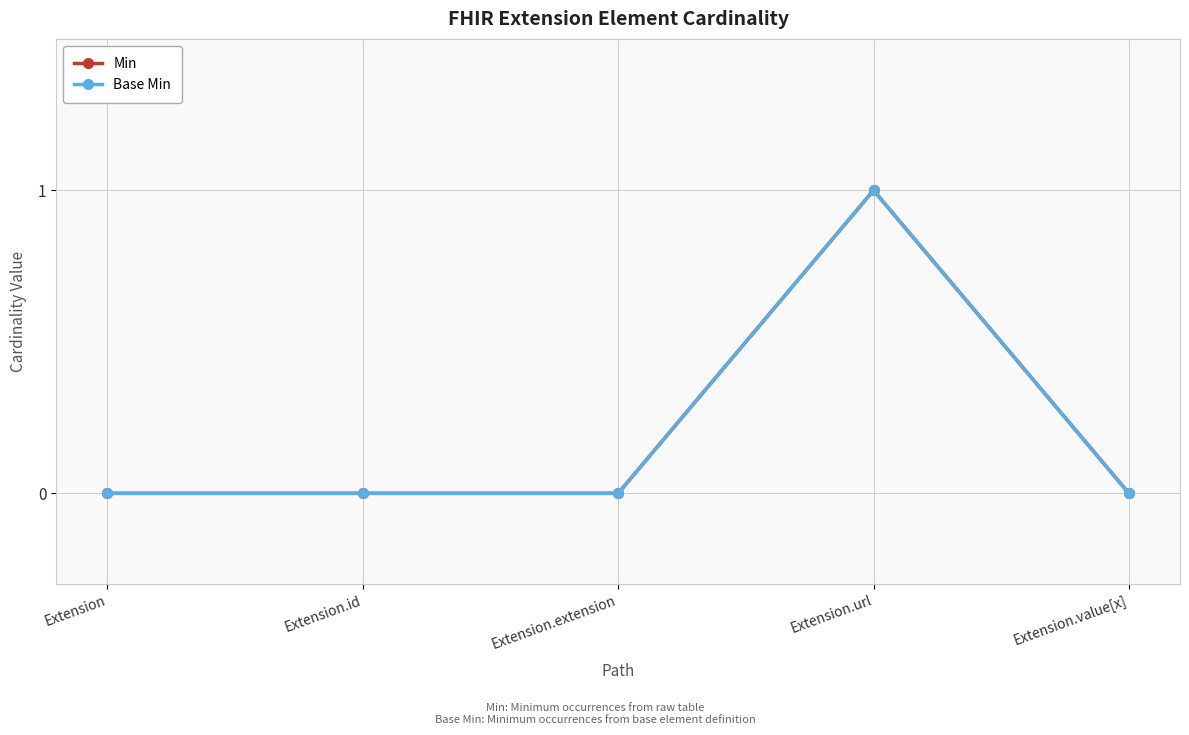

Is this an area chart (filled region under the line)?

No